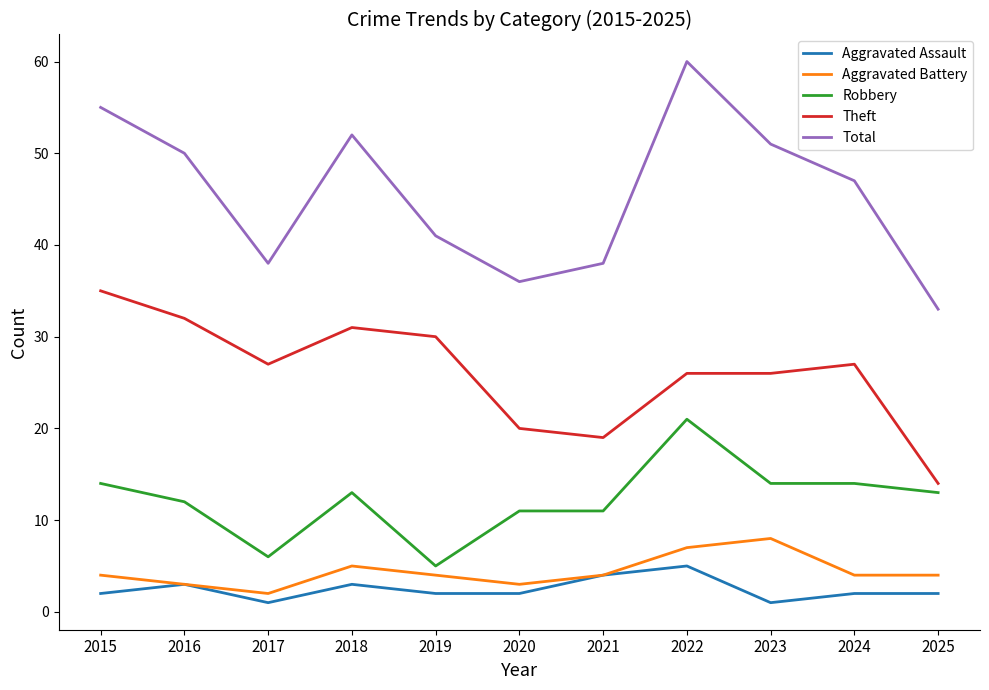

At how many categories does at least one series exceed 17?

11